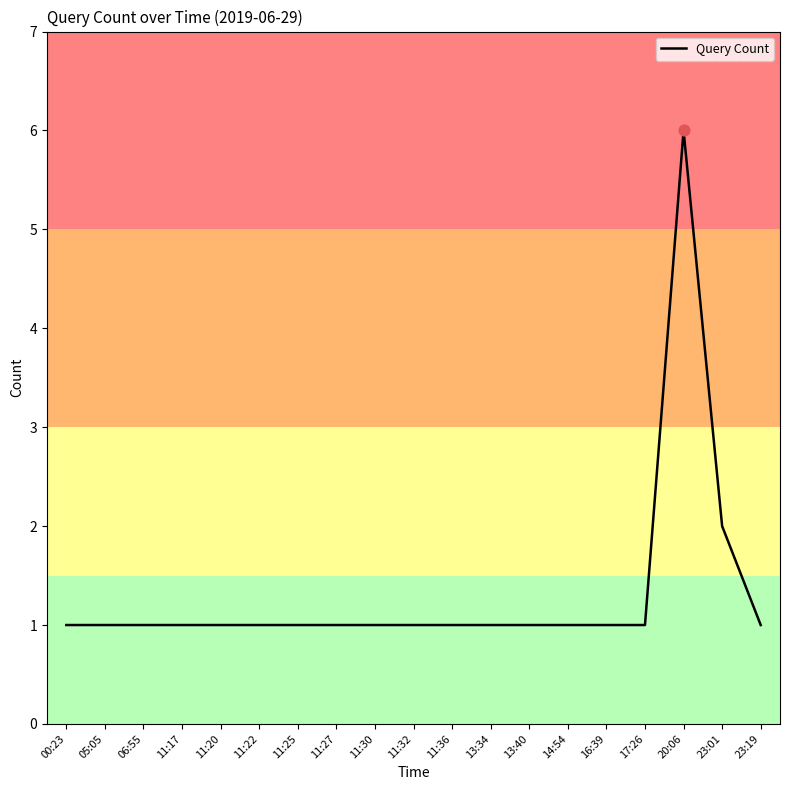

Approximately how many times larger is the value at 13:40 compared to 20:06?

0.2